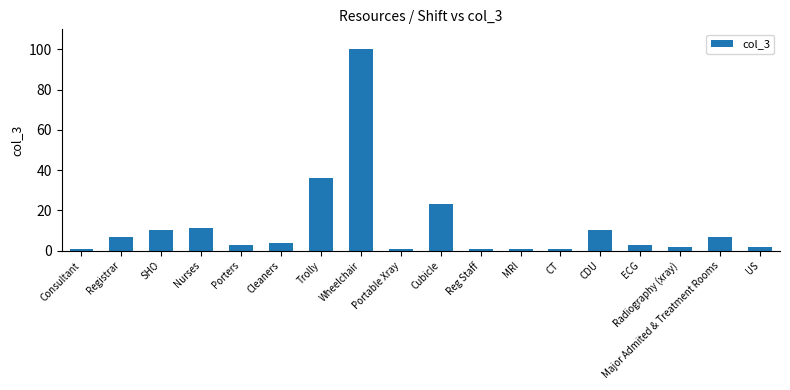

What is the label of the 8th bar from the left?

Wheelchair